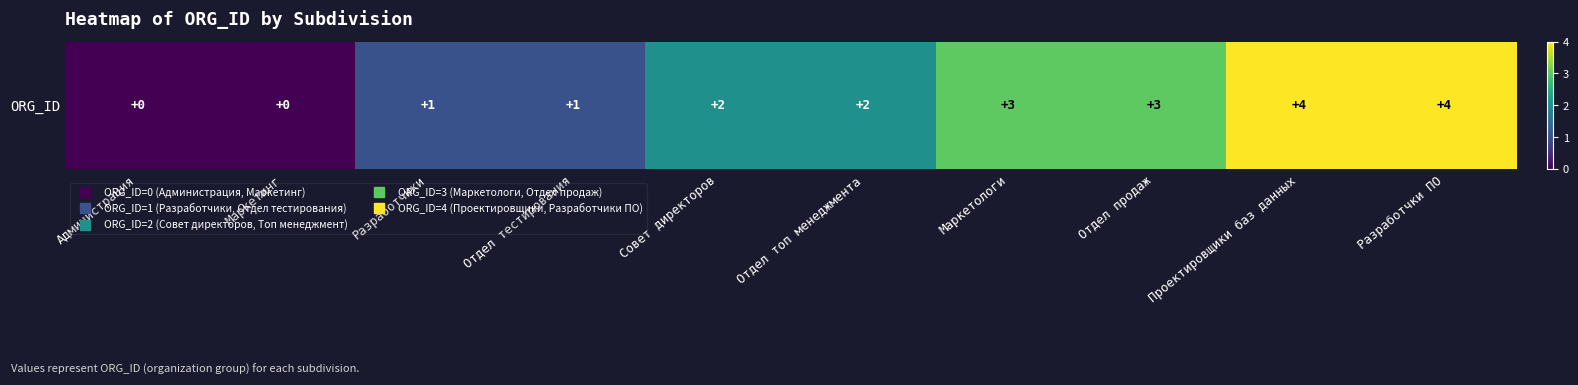

What is the sum of all values?

20